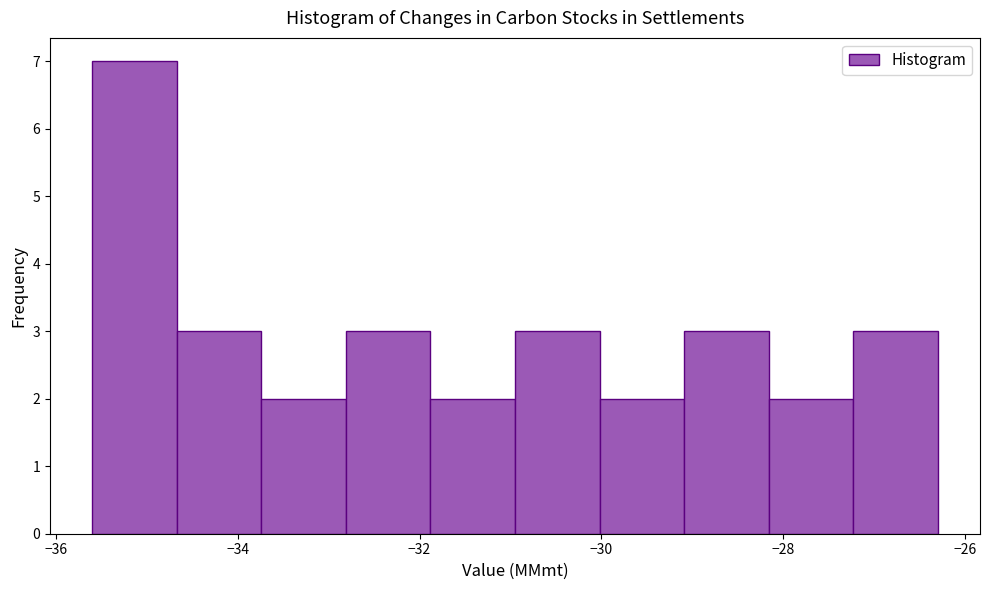

Reading left to right, list every bar in this chart as the range it spans on the x-axis followed by its height. Neither the bar edges nor the heights are printed on the chart, so give them approximately, as read against the axes.

-35.6 to -34.6: 7
-34.6 to -33.8: 3
-33.8 to -32.8: 2
-32.8 to -31.8: 3
-31.8 to -31.0: 2
-31.0 to -30.0: 3
-30.0 to -29.0: 2
-29.0 to -28.2: 3
-28.2 to -27.2: 2
-27.2 to -26.2: 3